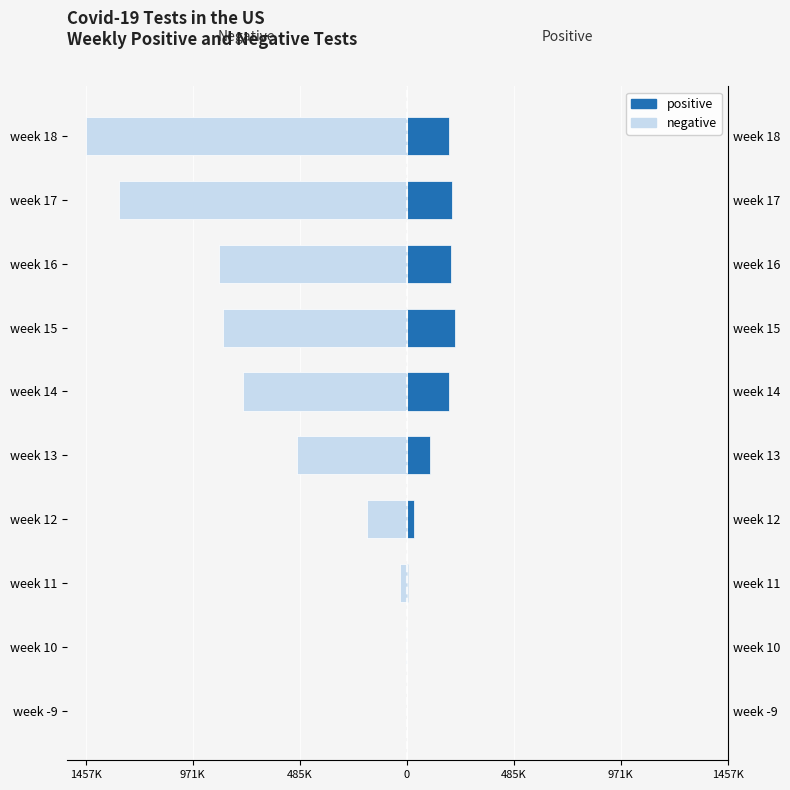

Does the chart contain stacked bars?

No